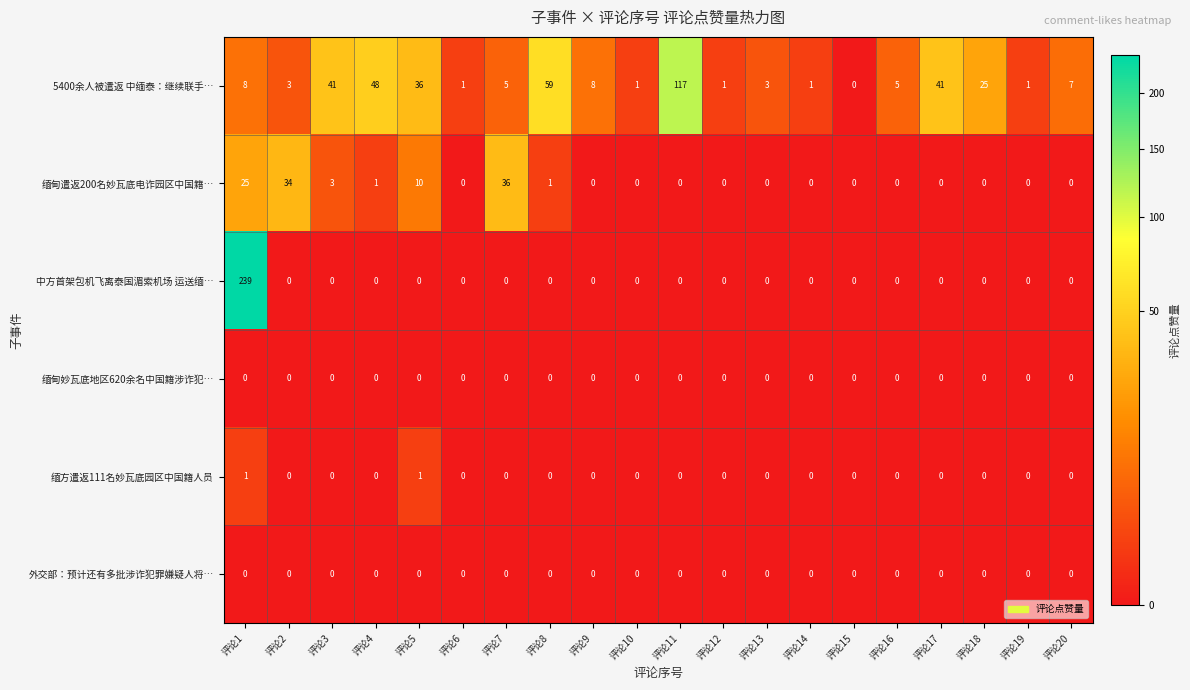

Which series has the largest total across all categories?

5400余人被遣返 中缅泰：继续联手…